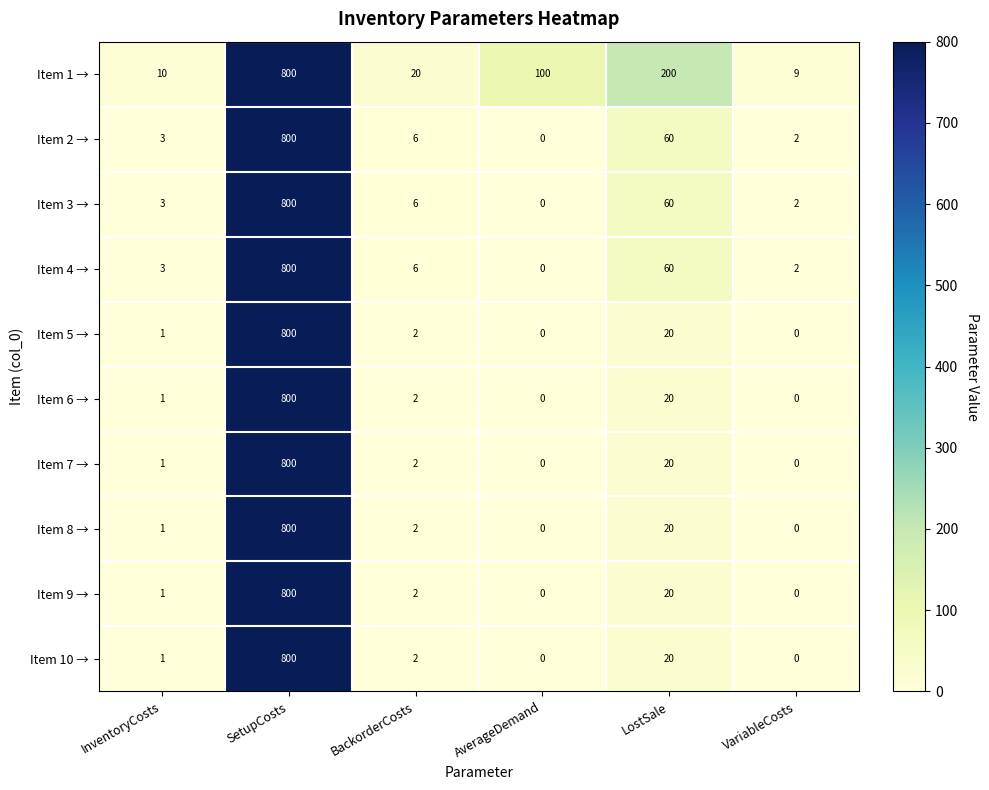

True or false: Item 5 → has a value of 297 at SetupCosts.

False